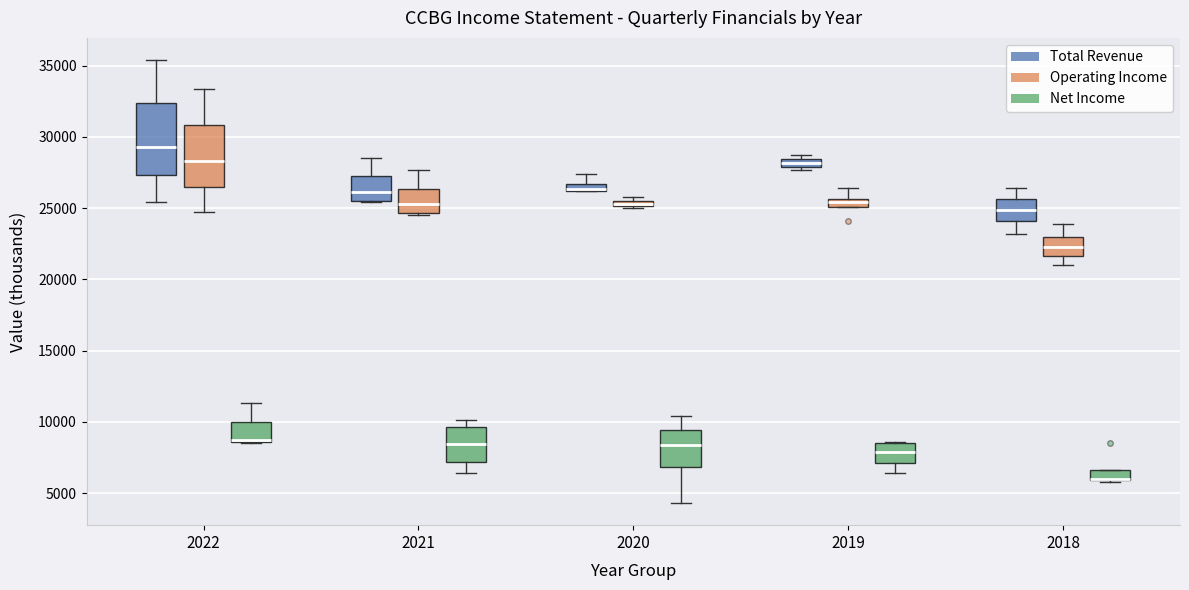

Where is the lower edge of the box for 2018 (Operating Income) on the y-axis? The values are not printed on the chart, so give them approximately, as read against the axis.

21500